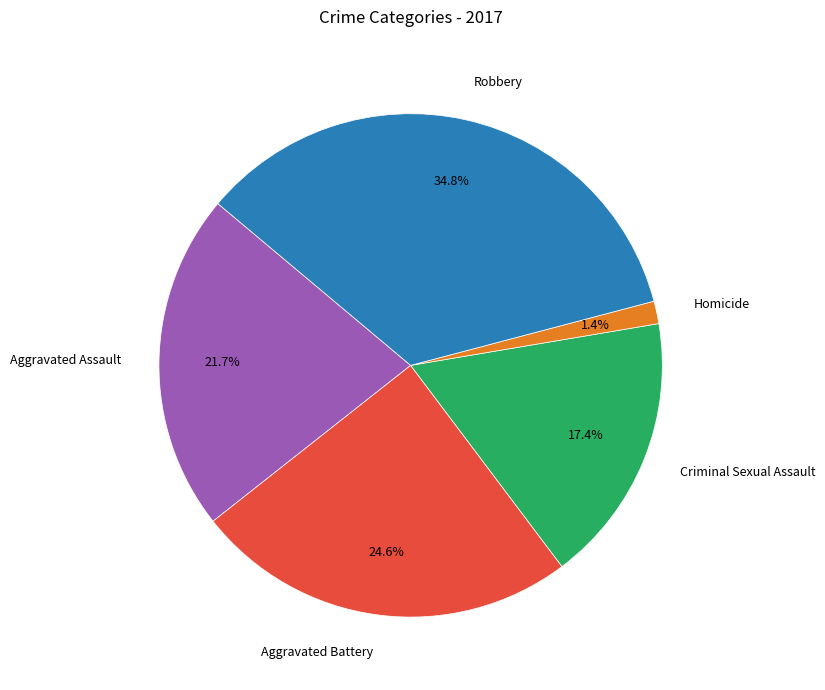

What percentage is NOT represented by Robbery?

65.2%